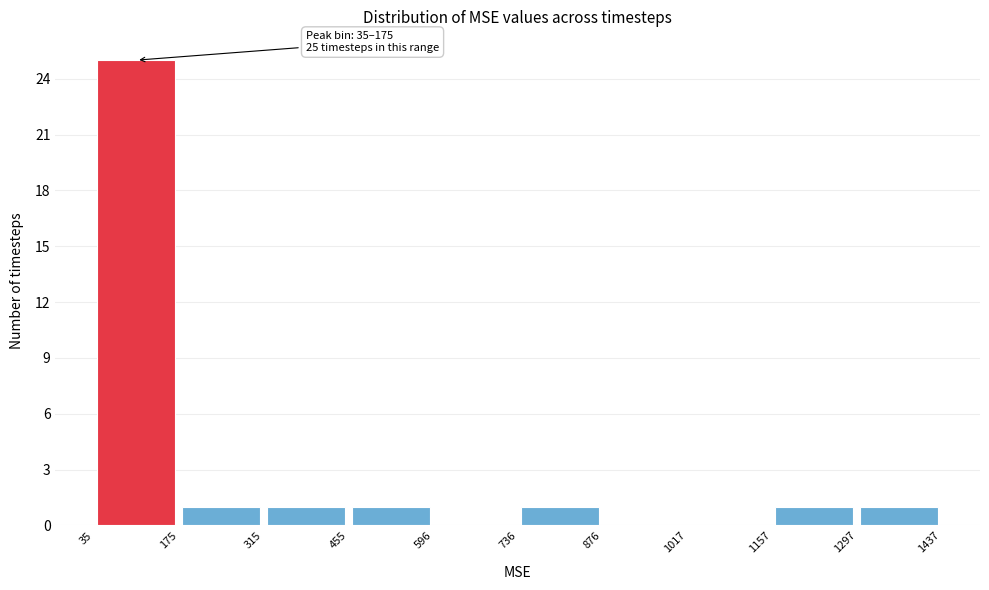

Over which range of the x-axis is the bar tallest?

35 to 175